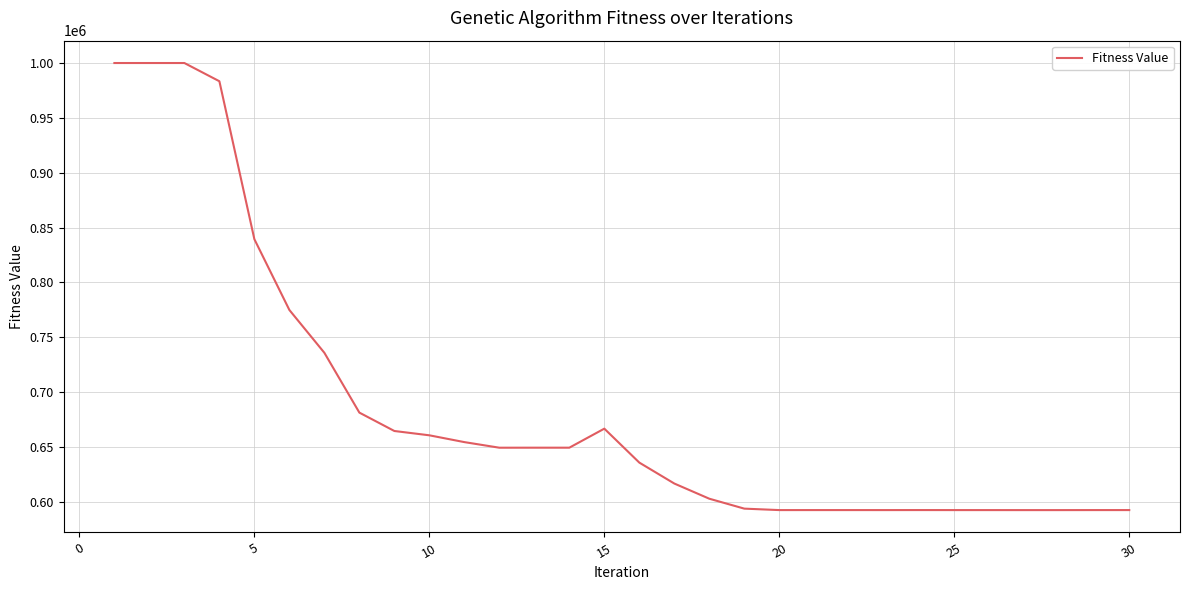

What is the difference between the maximum and minimum values?

407592